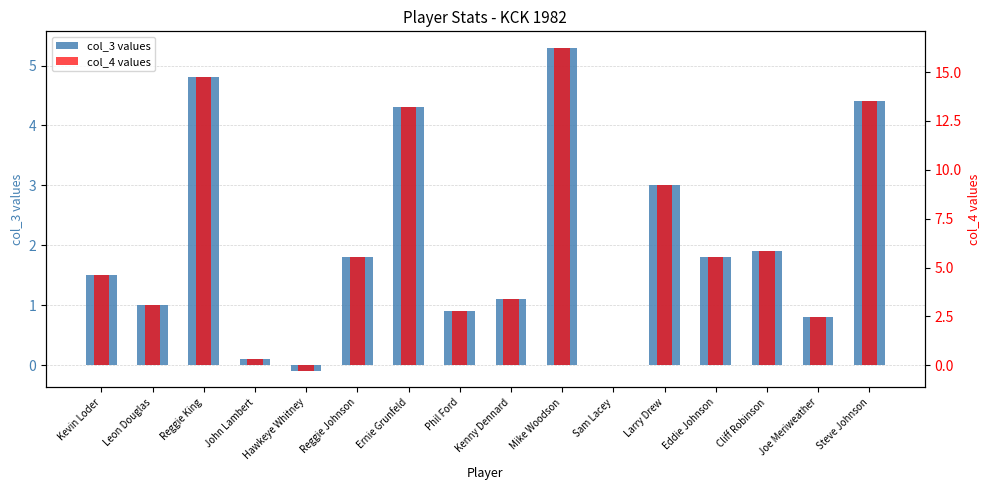

What is the difference between the maximum and minimum values in the col_3 series?

5.4